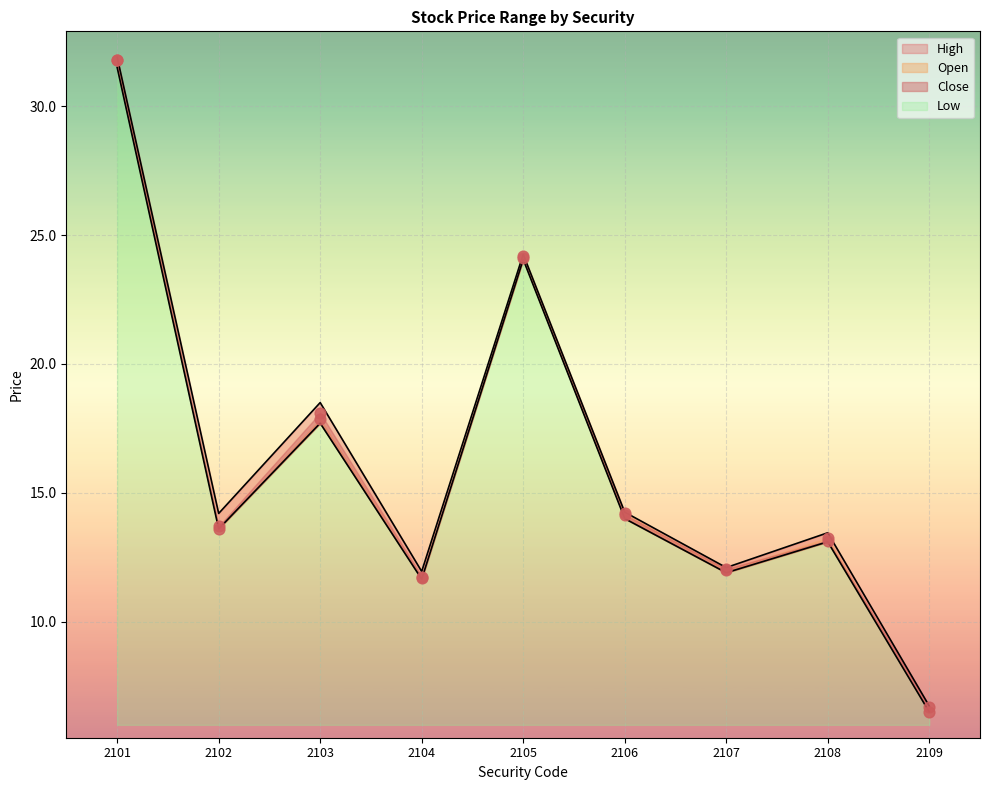

At how many categories does at least one series exceed 22?

2